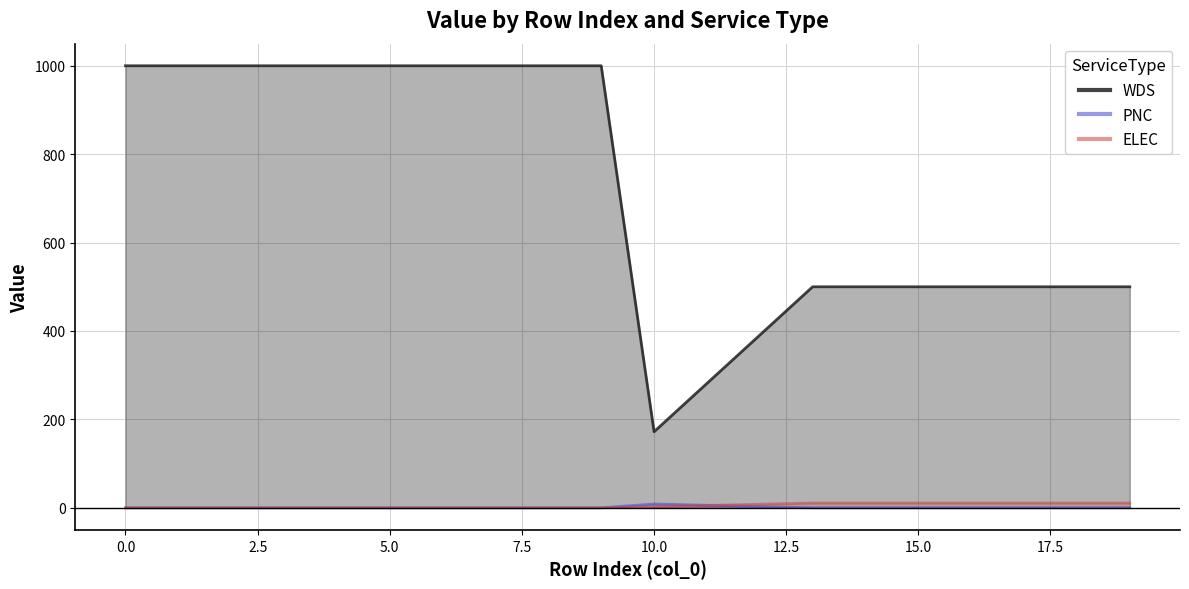

The value of WDS at 10.0 is 1709.8. True or false?

False